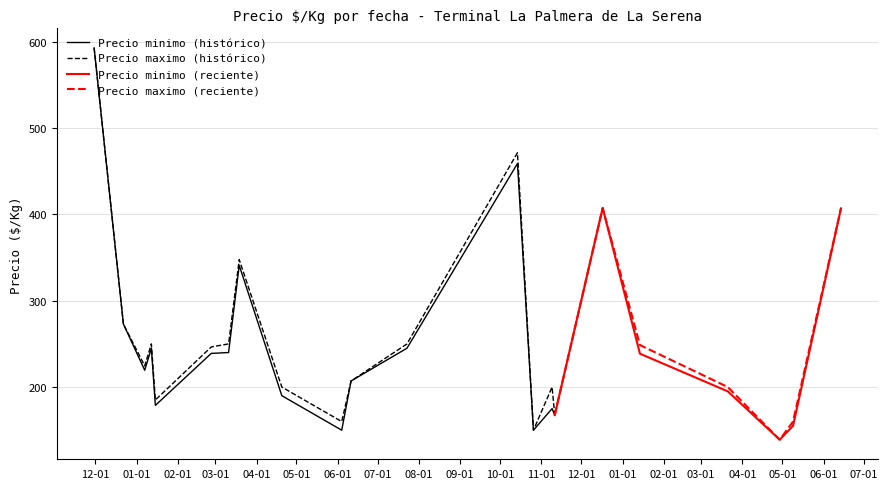

Between 2021-11-11 and 2021-10-14, which series saw the biggest shift?

Precio minimo